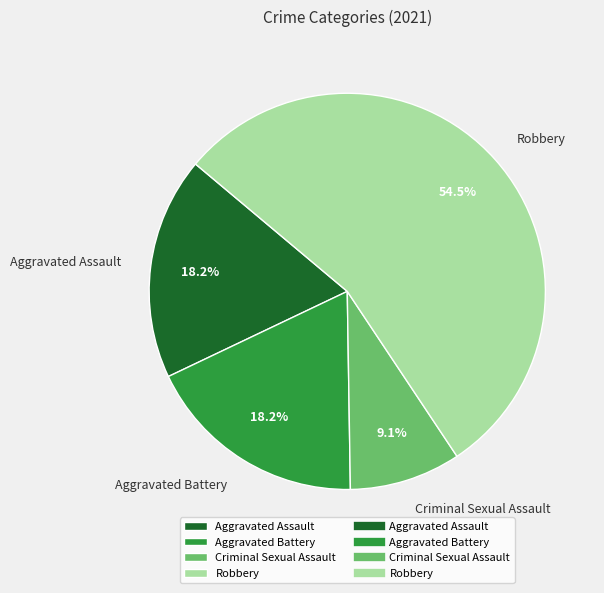

What is the majority slice?

Robbery